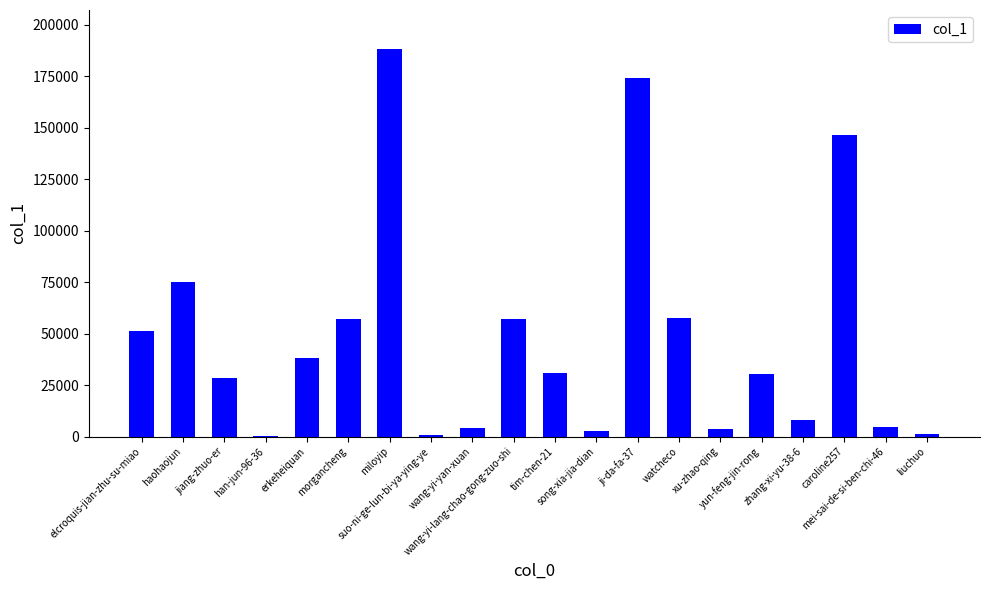

What is the greatest value displayed?

188353